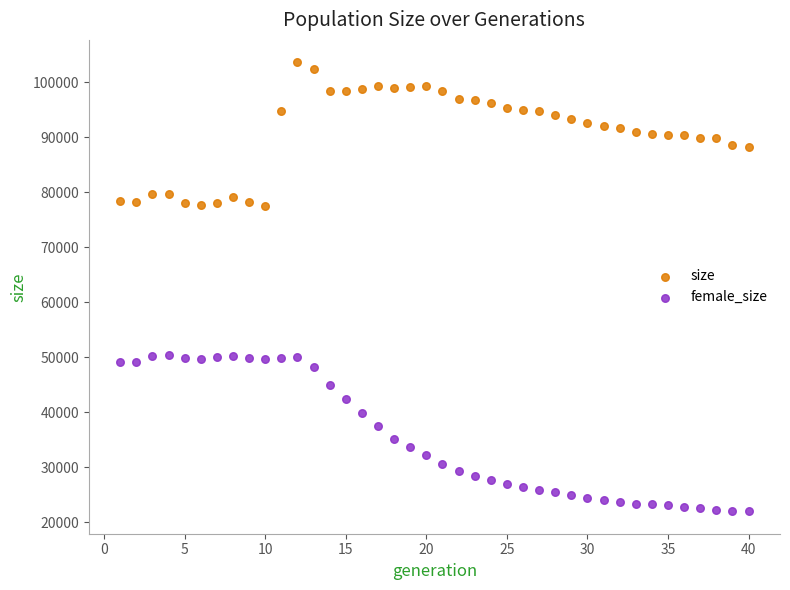

Across all data points, what is the range of X values (max minus min)?

39